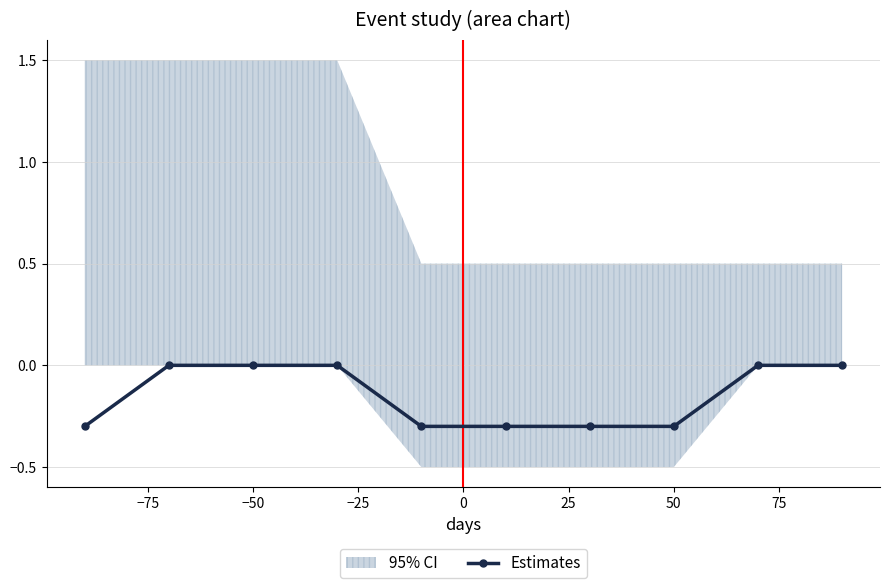

Is it true that Estimates equals -0.3 at 50?

True